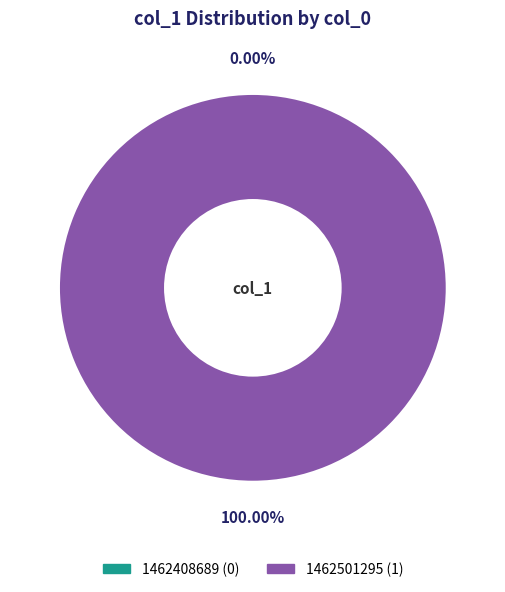

What is the majority slice?

1462501295